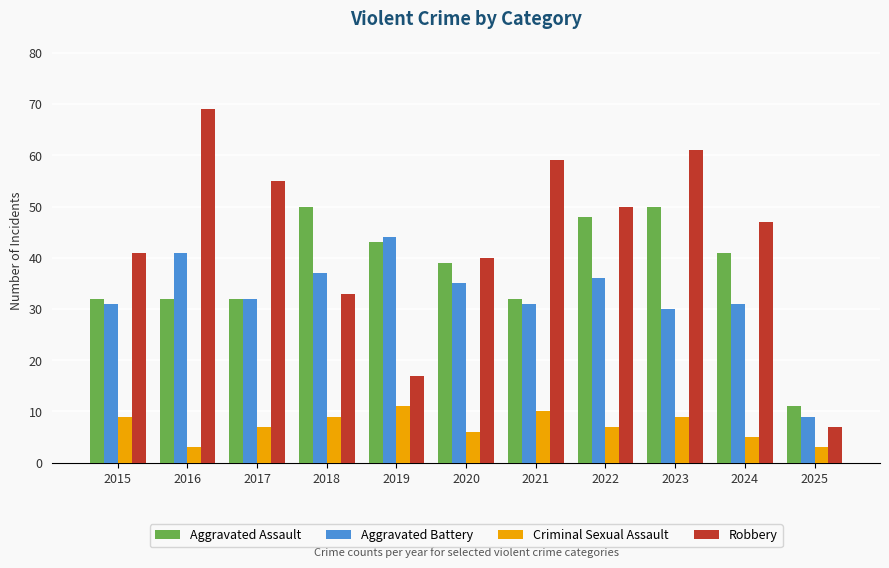

Is the value of Criminal Sexual Assault at 2018 greater than the value of Aggravated Battery at 2021?

No